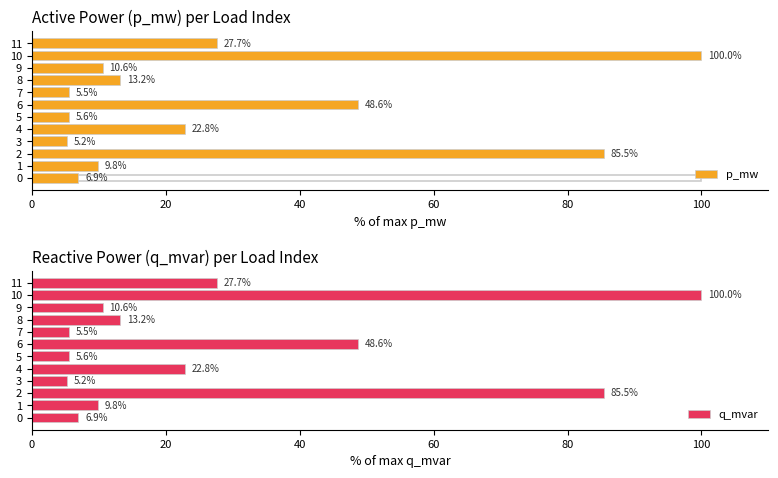

What is the approximate value of q_mvar at 2?

85.5